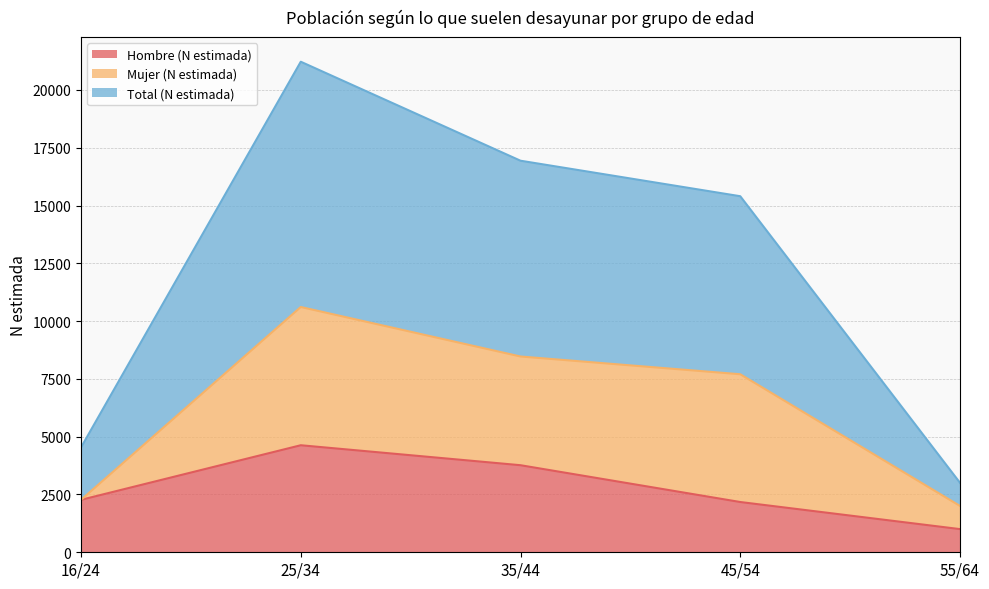

What is the difference between the maximum and second lowest values in the Total (N estimada) series?

16684